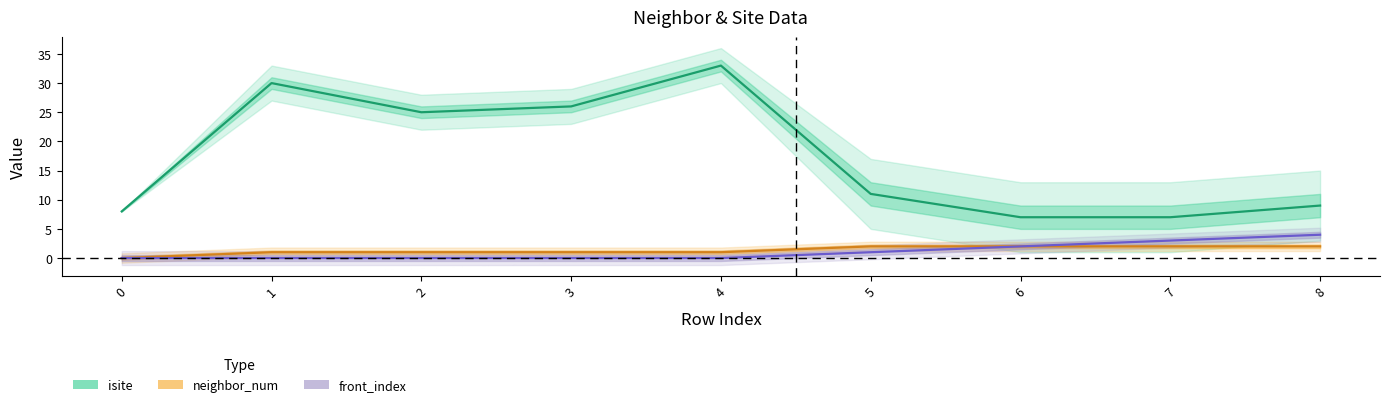

List the series in order of their peak value, lowest first.

neighbor_num, front_index, isite